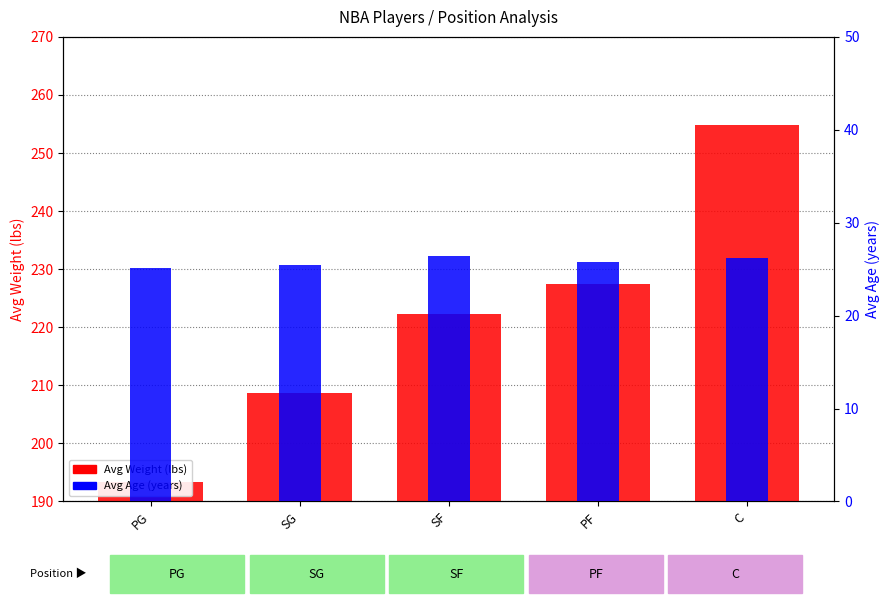

At how many categories does at least one series exceed 226?

2